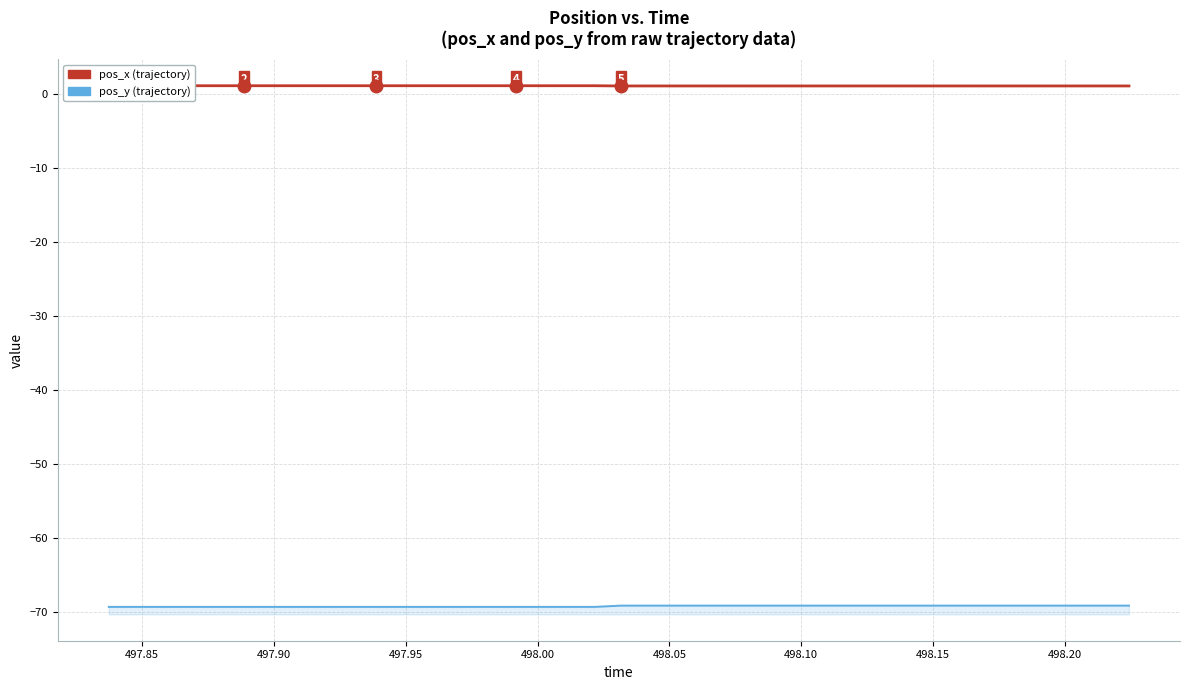

Reading left to right, what are all the values shown in this chart?

pos_y: -69.3	-69.3	-69.3	-69.3	-69.3	-69.3	-69.3	-69.3	-69.3	-69.3	-69.3	-69.3	-69.3	-69.3	-69.3	-69.3	-69.3	-69.3	-69.3	-69.2	-69.2	-69.2	-69.2	-69.2	-69.2	-69.2	-69.2	-69.2	-69.2	-69.2	-69.2	-69.2	-69.2	-69.2	-69.2	-69.2	-69.2	-69.2	-69.2	-69.2
pos_x: 1.1	1.1	1.1	1.1	1.1	1.1	1.1	1.1	1.1	1.1	1.1	1.1	1.1	1.1	1.1	1.1	1.1	1.1	1.1	1.0	1.0	1.0	1.0	1.0	1.0	1.0	1.0	1.0	1.0	1.0	1.0	1.0	1.0	1.0	1.0	1.0	1.0	1.0	1.0	1.0